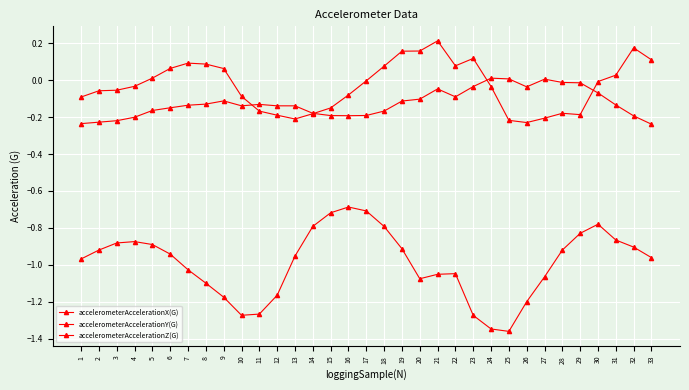

What is the difference between the highest and lowest values at 21?

1.3